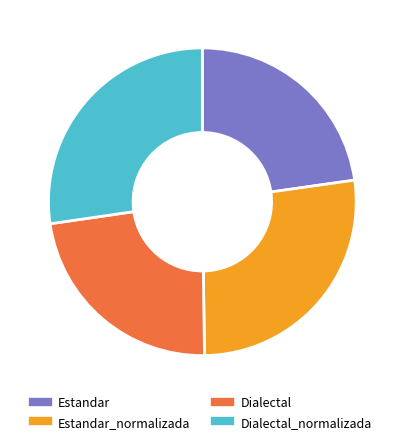

Is there any slice that represents more than half of the pie?

No